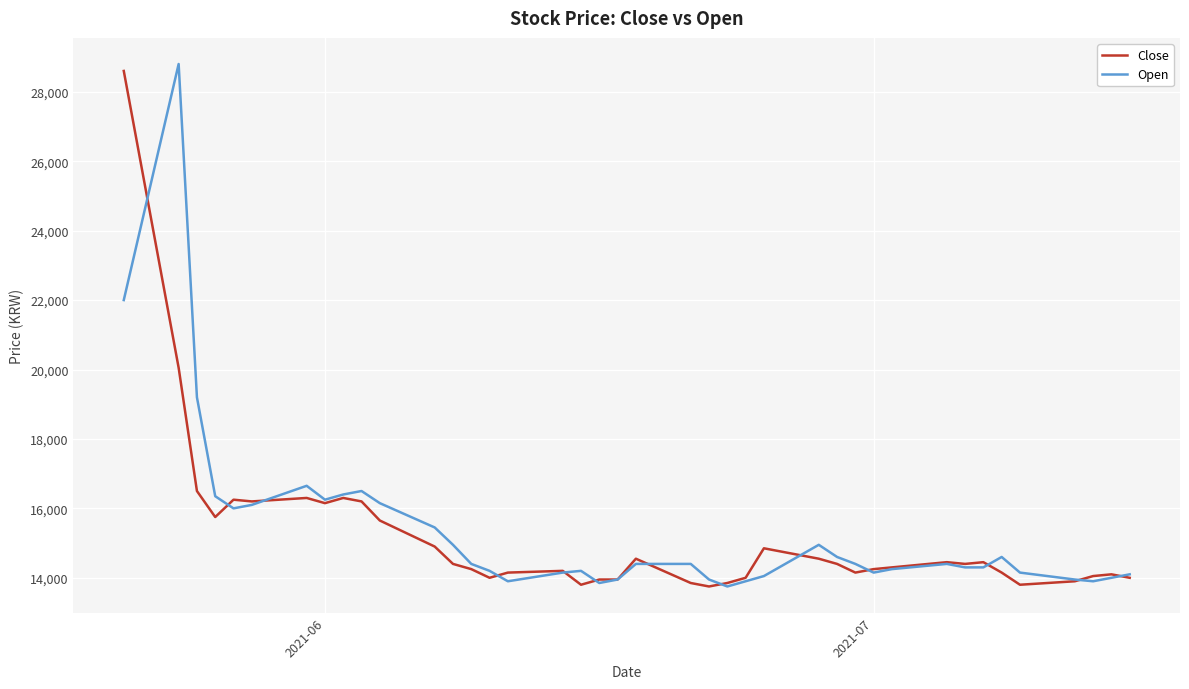

What is the greatest value displayed?

28800